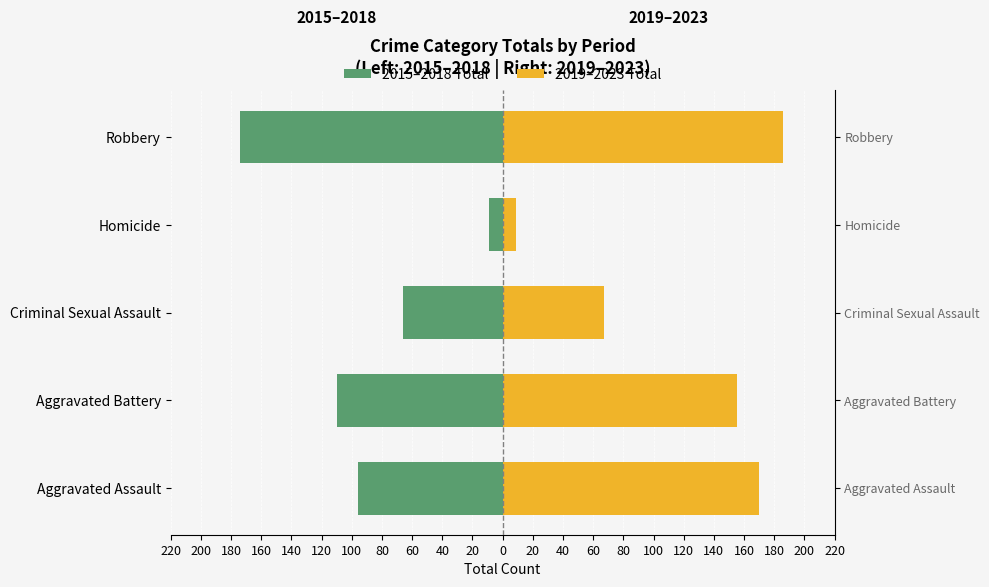

Read the 2015–2018 Total value at 180.

-66